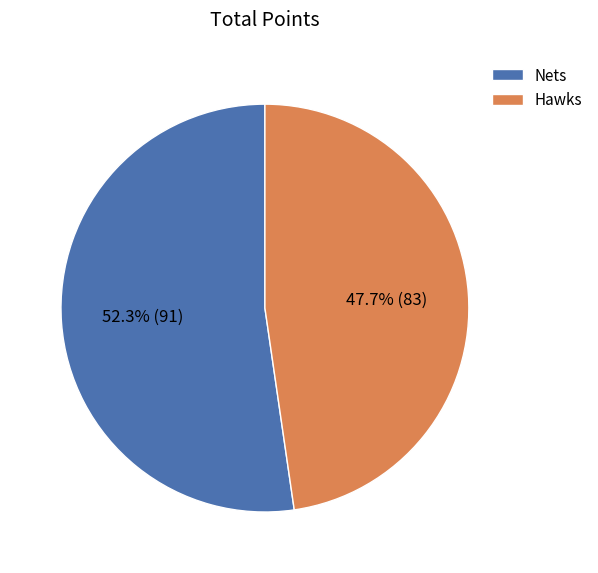

Which category has the smallest portion of the pie?

Hawks